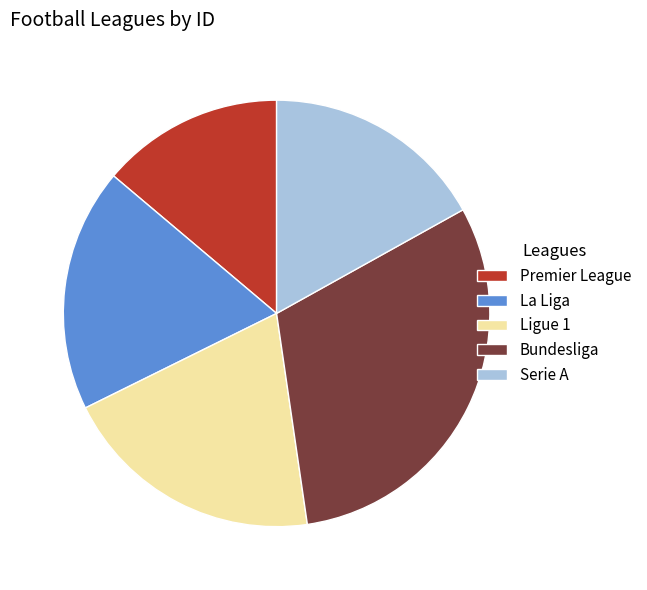

Is Premier League the majority of the pie?

No